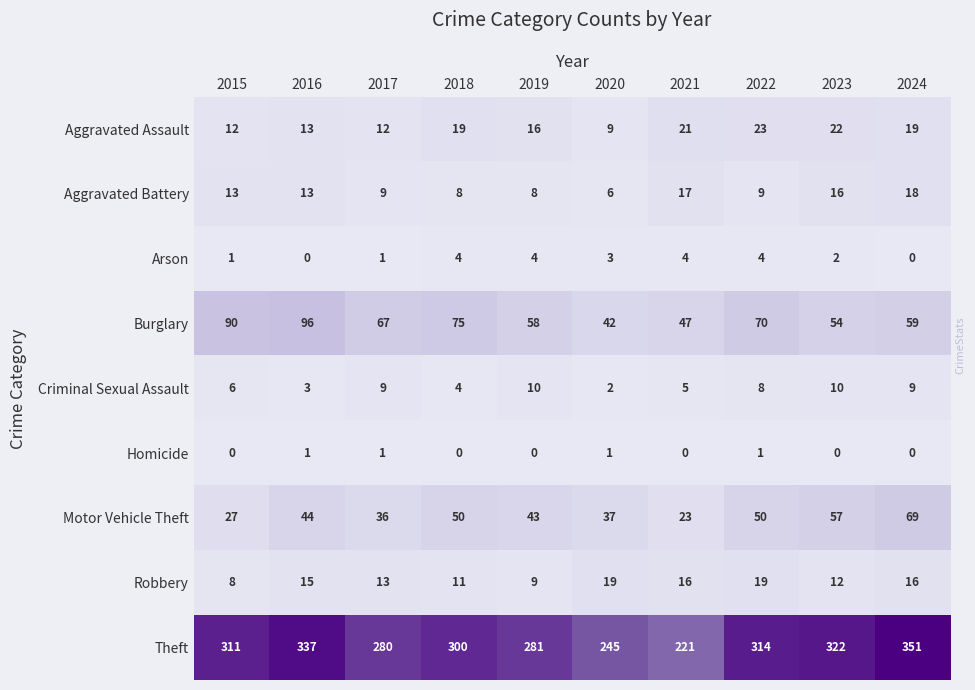

What is the sum of the Aggravated Battery values at 2021 and 2020?

23